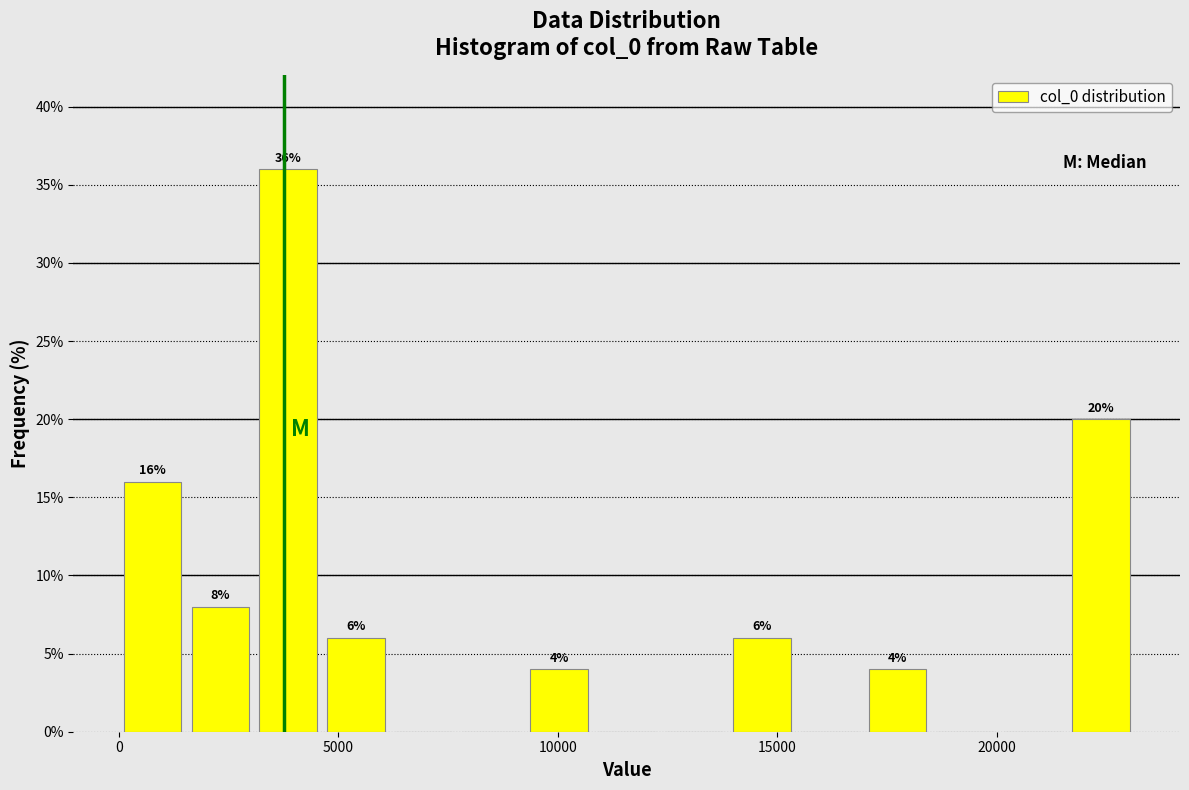

Around what value on the x-axis is the tallest bar? Give the approximate position of its centre, as read against the axis.

4000